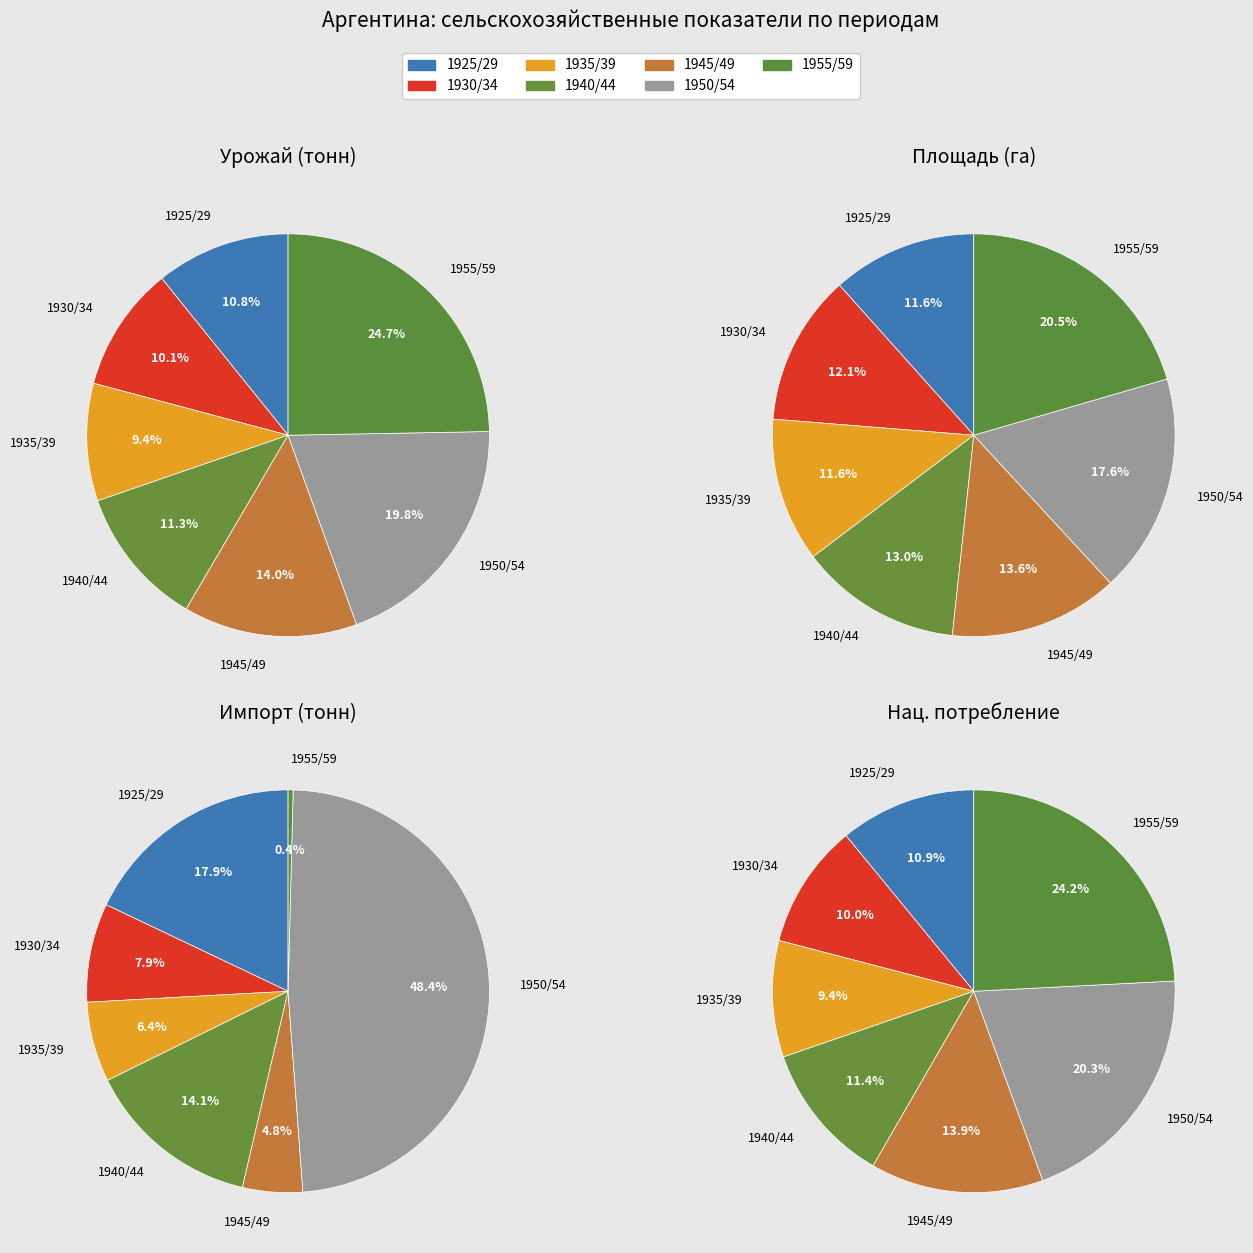

What percentage is the урожай slice, to the nearest percent?

11%